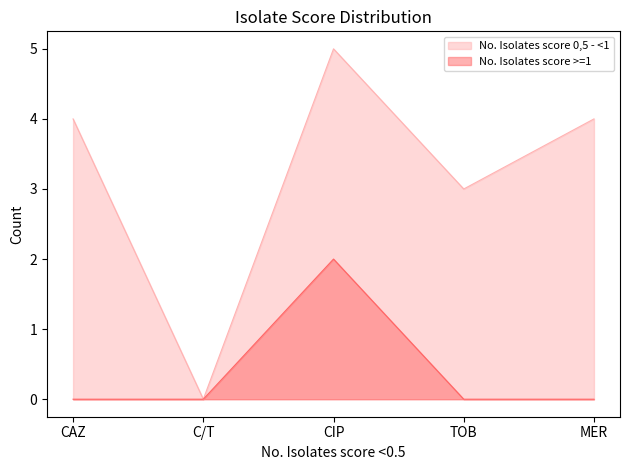

What is the difference between the No. Isolates score >=1 values at CIP and TOB?

2